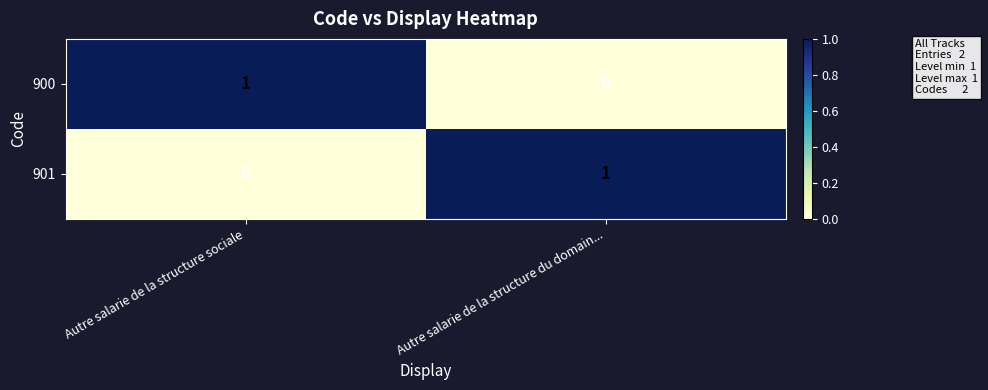

Reading left to right, transcribe all the data shown in this chart.

900: Autre salarie de la structure sociale=1	Autre salarie de la structure du domain...=0
901: Autre salarie de la structure sociale=0	Autre salarie de la structure du domain...=1